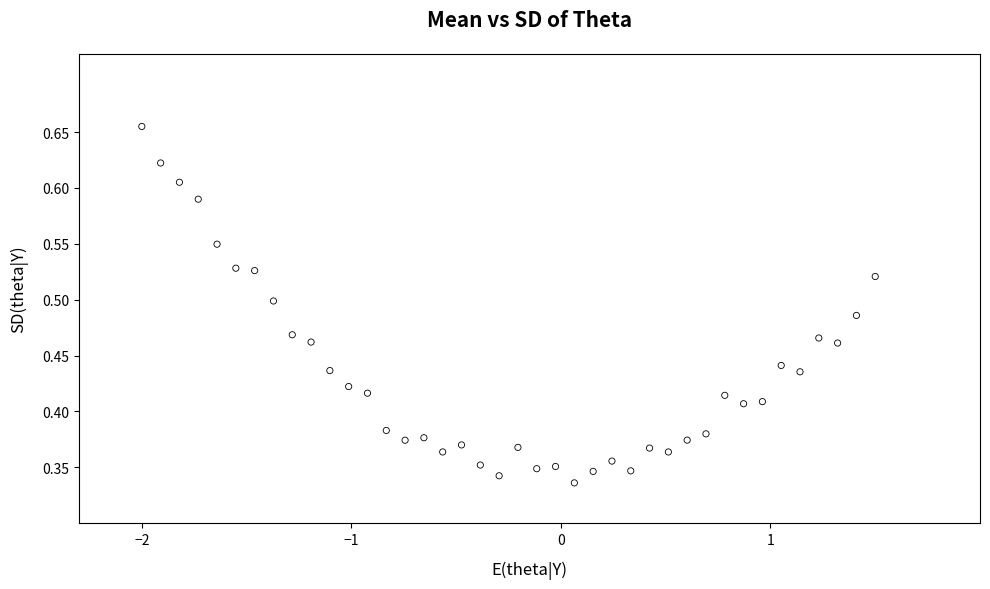

What is the range of X values (max minus min)?

3.5